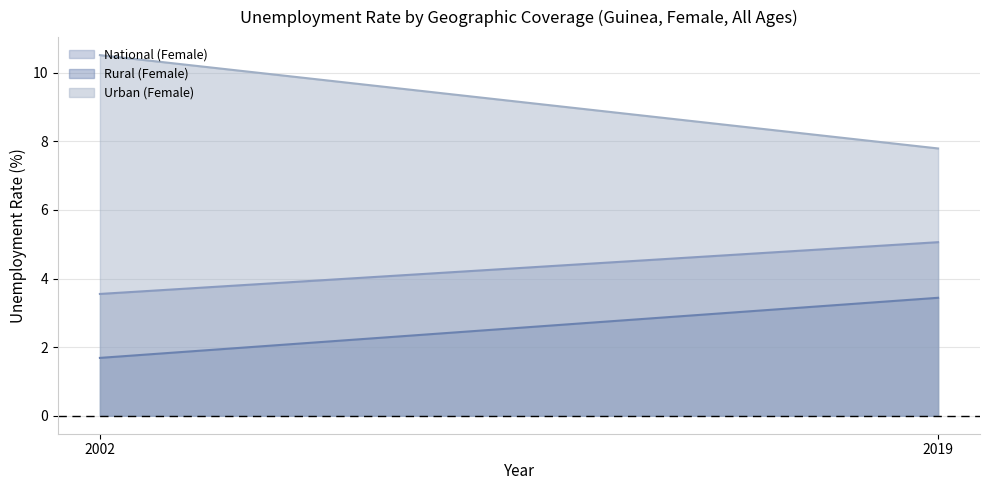

Which series has the widest spread of values?

Urban (Female)